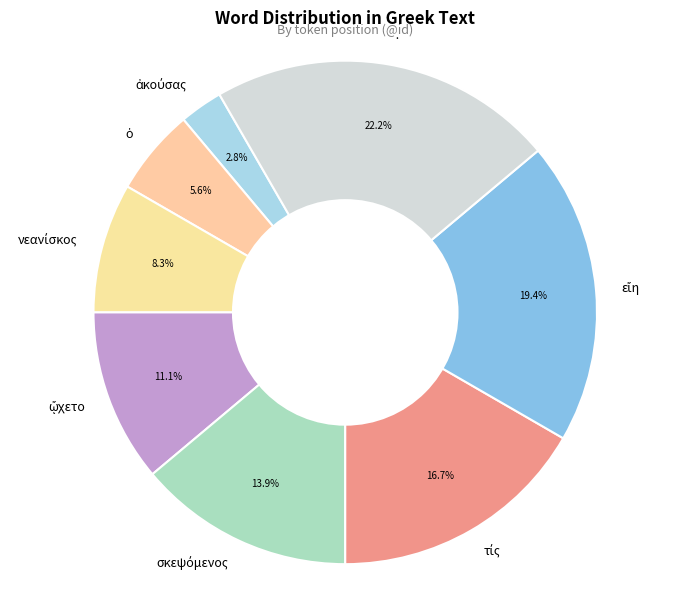

Is there a majority slice in this chart?

No